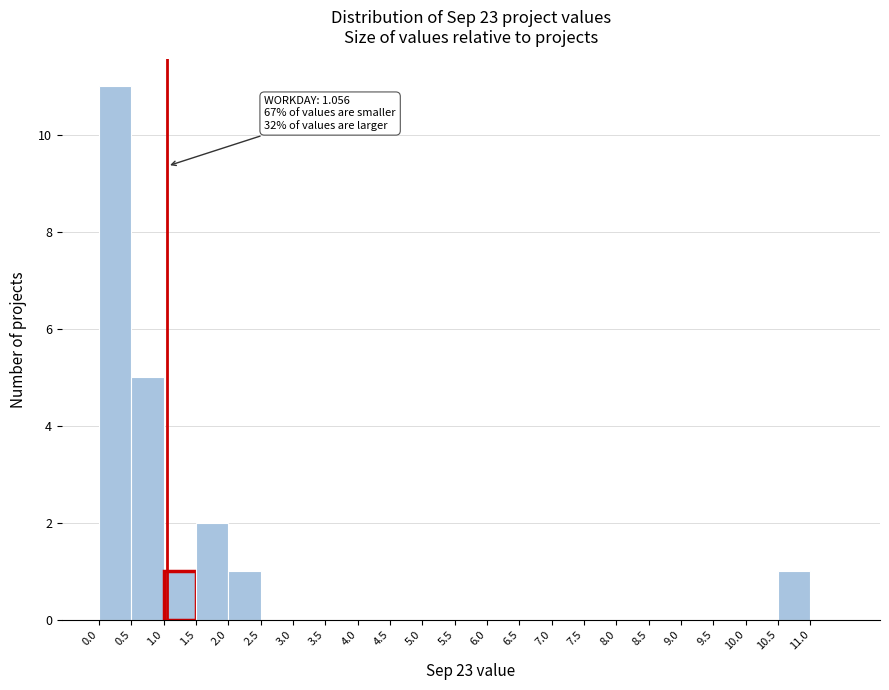

Which range on the x-axis has the tallest bar?

0.0 to 0.5